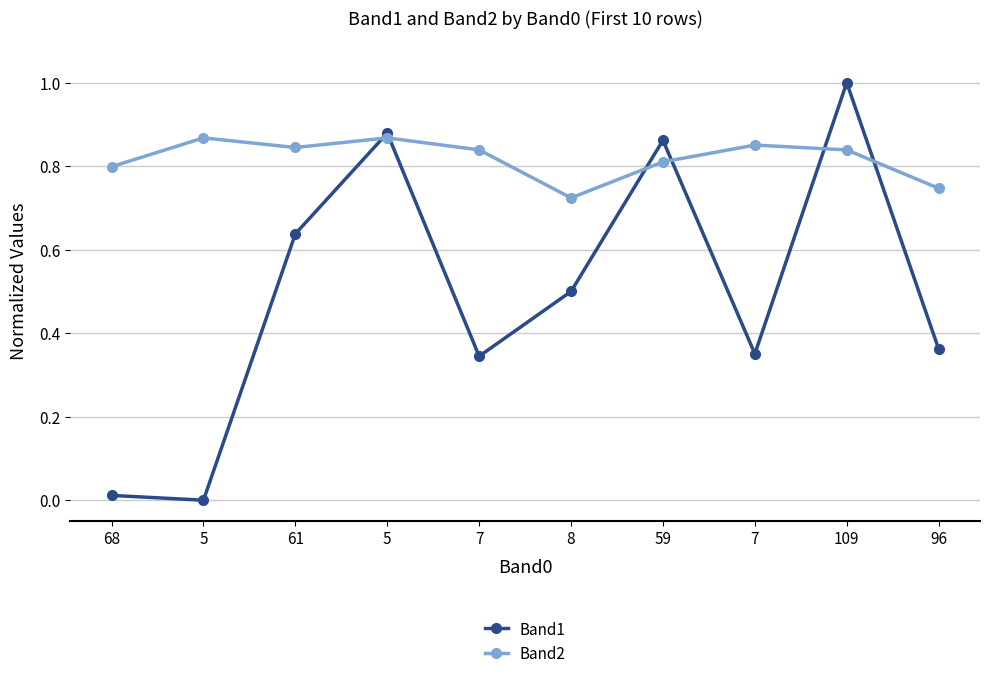

Does the chart display data point markers on the line(s)?

Yes